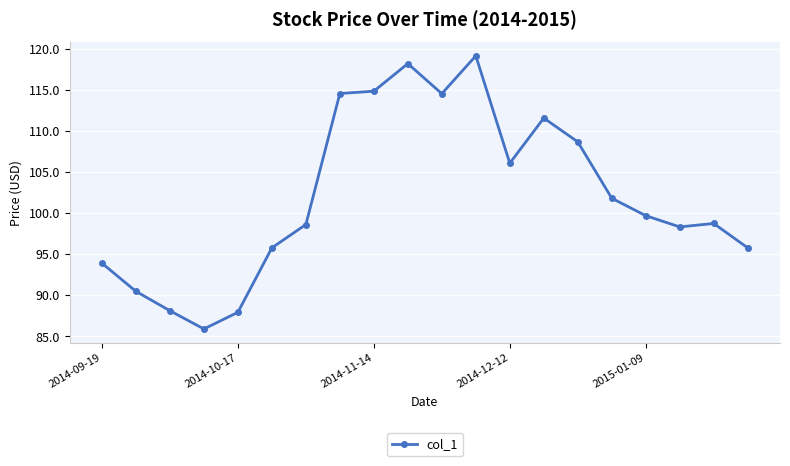

What is the minimum value shown in the chart?

85.9